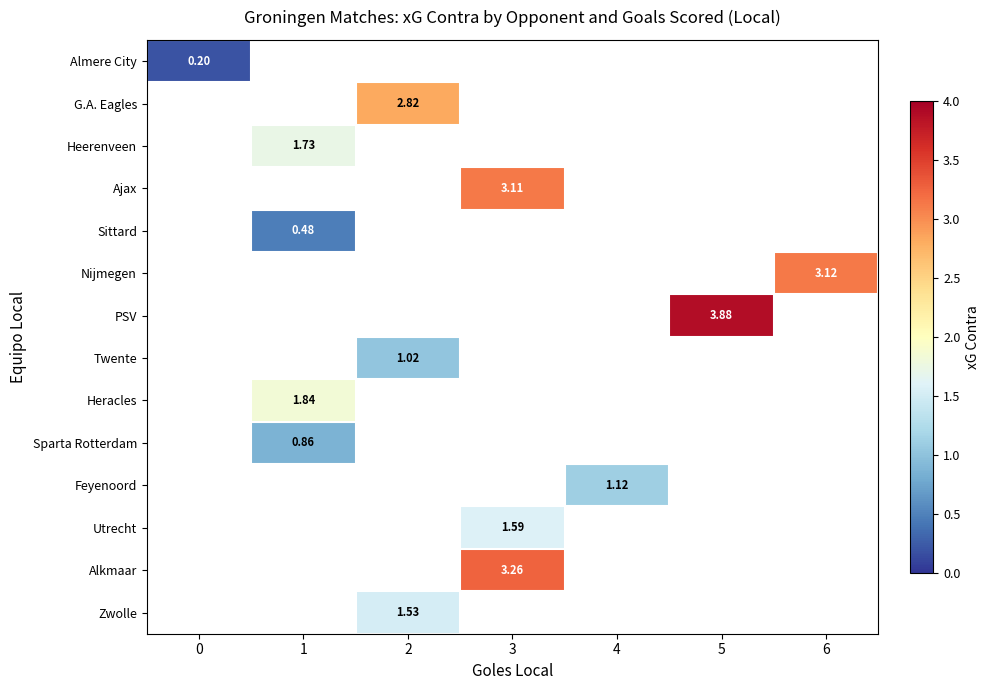

What is the greatest value displayed?

3.9